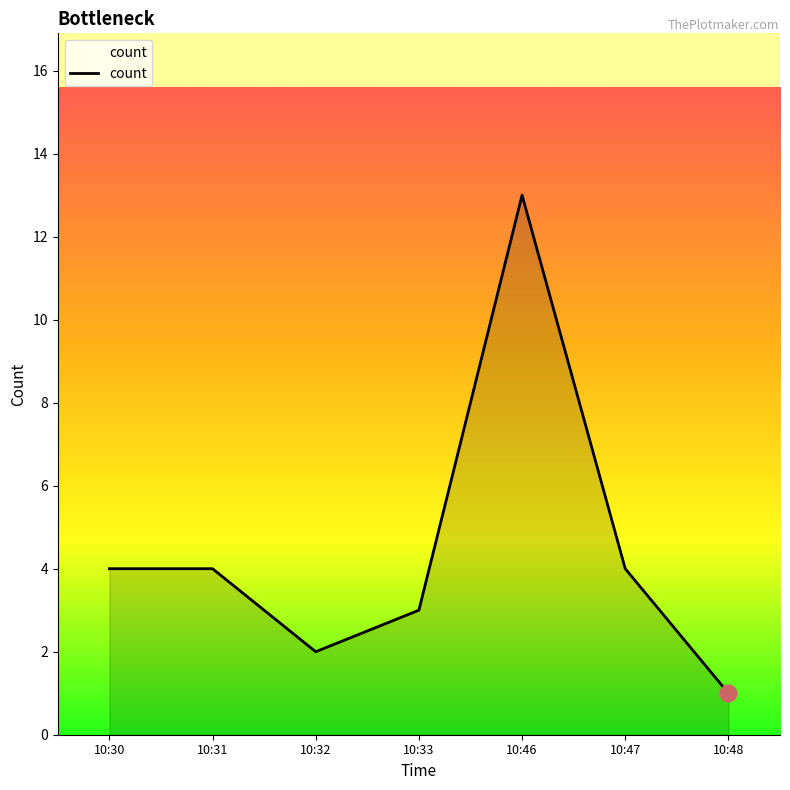

The value at 10:32 is 2. True or false?

True